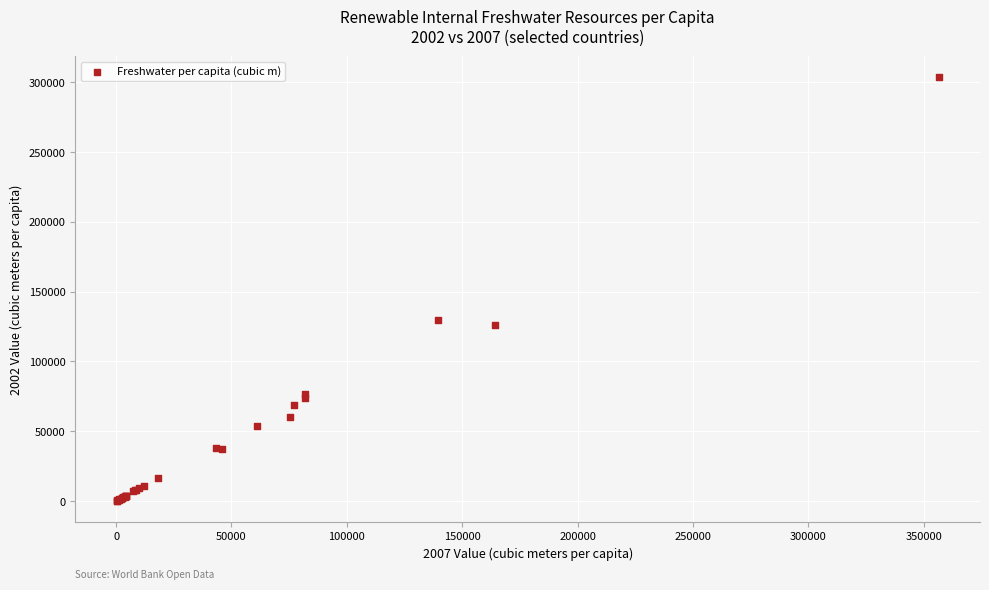

What Y value in the scatter plot is closest to 151899?

129583.0